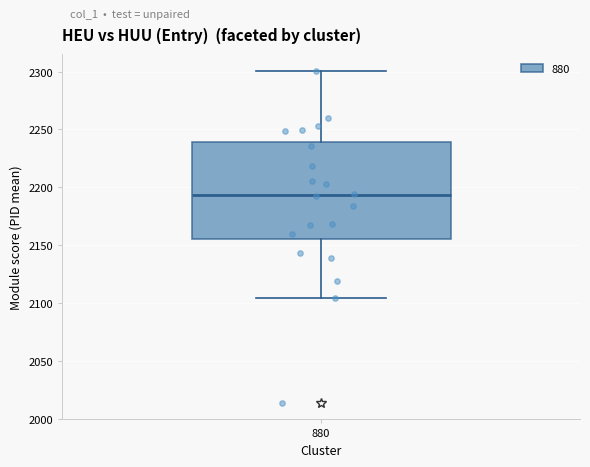

Where does the median line of the box at x = 880 sit on the y-axis? The values are not printed on the chart, so give them approximately, as read against the axis.

2195